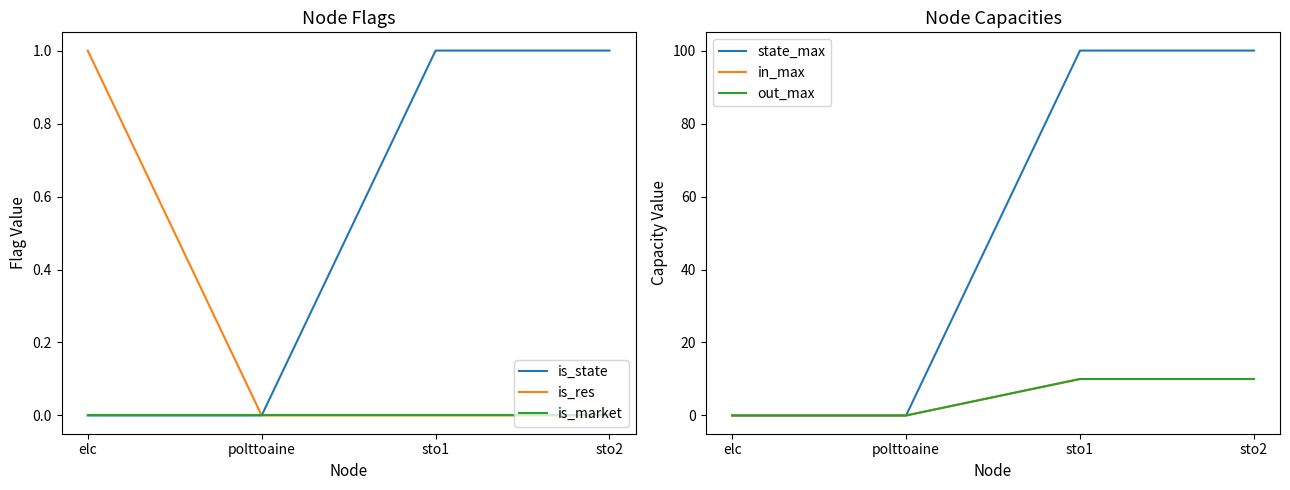

Count the is_res values in the range 0 to 1.

4